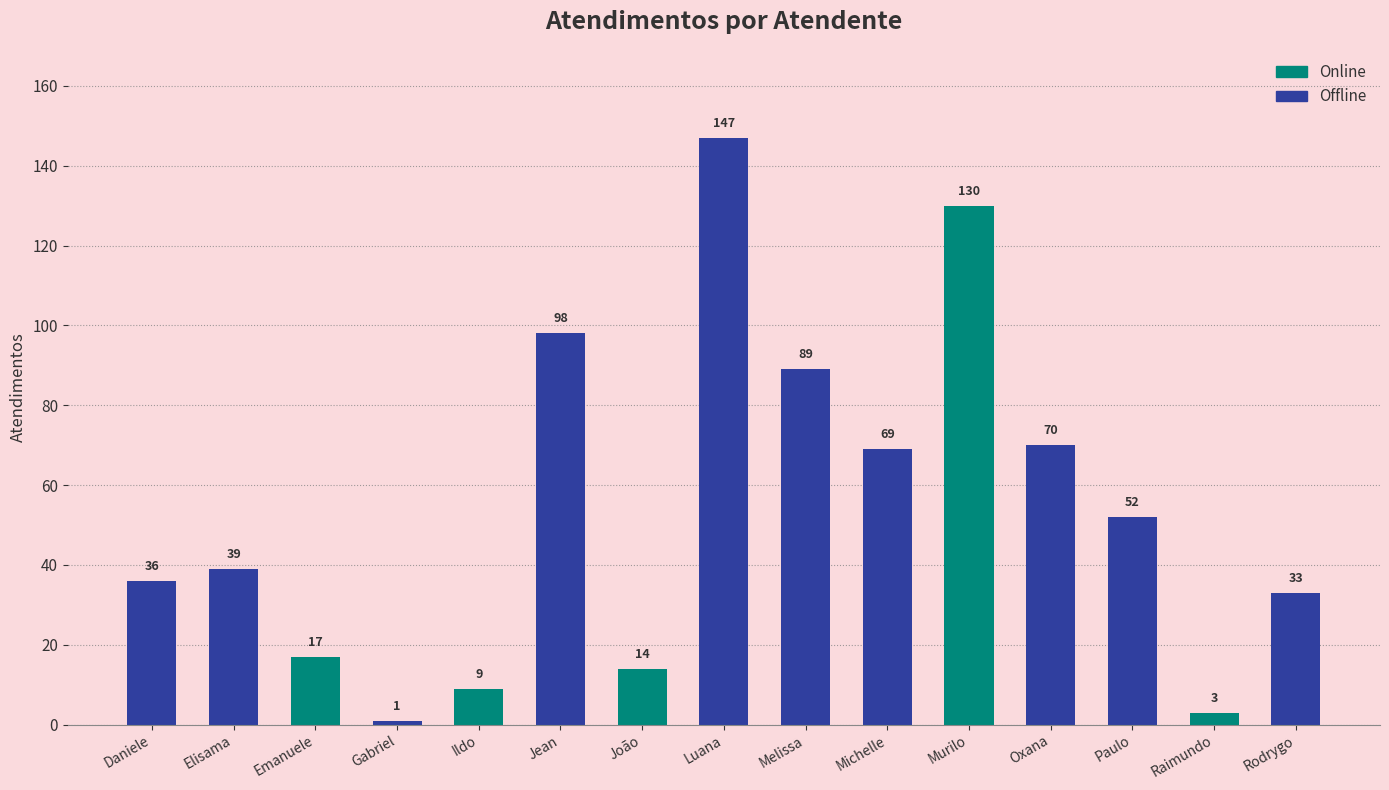

Which category has the lowest value across all series?

Gabriel